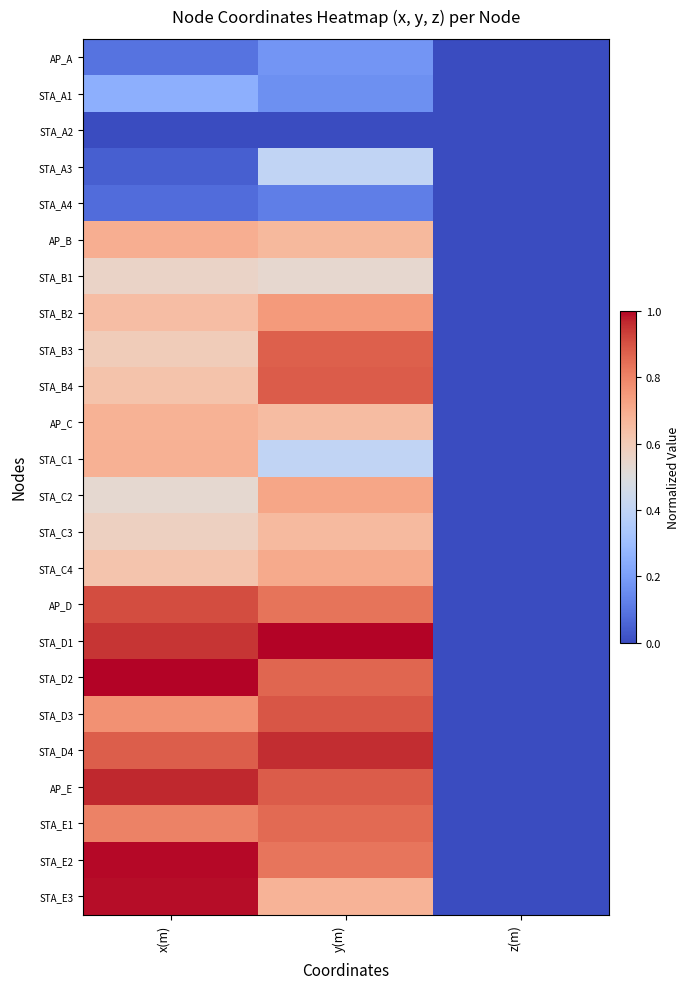

Reading left to right, list all the values displayed in this chart.

AP_A: x(m)=0.1	y(m)=0.2	z(m)=0.0
STA_A1: x(m)=0.3	y(m)=0.2	z(m)=0.0
STA_A2: x(m)=0.0	y(m)=0.0	z(m)=0.0
STA_A3: x(m)=0.0	y(m)=0.4	z(m)=0.0
STA_A4: x(m)=0.1	y(m)=0.1	z(m)=0.0
AP_B: x(m)=0.7	y(m)=0.7	z(m)=0.0
STA_B1: x(m)=0.6	y(m)=0.5	z(m)=0.0
STA_B2: x(m)=0.6	y(m)=0.7	z(m)=0.0
STA_B3: x(m)=0.6	y(m)=0.9	z(m)=0.0
STA_B4: x(m)=0.6	y(m)=0.9	z(m)=0.0
AP_C: x(m)=0.7	y(m)=0.7	z(m)=0.0
STA_C1: x(m)=0.7	y(m)=0.4	z(m)=0.0
STA_C2: x(m)=0.5	y(m)=0.7	z(m)=0.0
STA_C3: x(m)=0.6	y(m)=0.7	z(m)=0.0
STA_C4: x(m)=0.6	y(m)=0.7	z(m)=0.0
AP_D: x(m)=0.9	y(m)=0.8	z(m)=0.0
STA_D1: x(m)=0.9	y(m)=1.0	z(m)=0.0
STA_D2: x(m)=1.0	y(m)=0.9	z(m)=0.0
STA_D3: x(m)=0.8	y(m)=0.9	z(m)=0.0
STA_D4: x(m)=0.9	y(m)=1.0	z(m)=0.0
AP_E: x(m)=1.0	y(m)=0.9	z(m)=0.0
STA_E1: x(m)=0.8	y(m)=0.9	z(m)=0.0
STA_E2: x(m)=1.0	y(m)=0.8	z(m)=0.0
STA_E3: x(m)=1.0	y(m)=0.7	z(m)=0.0